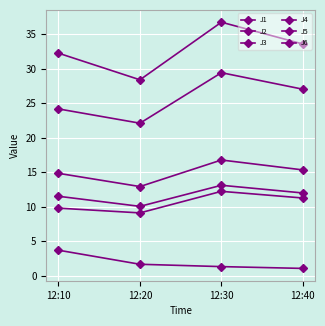

What is the sum of all J2 values?

42.4